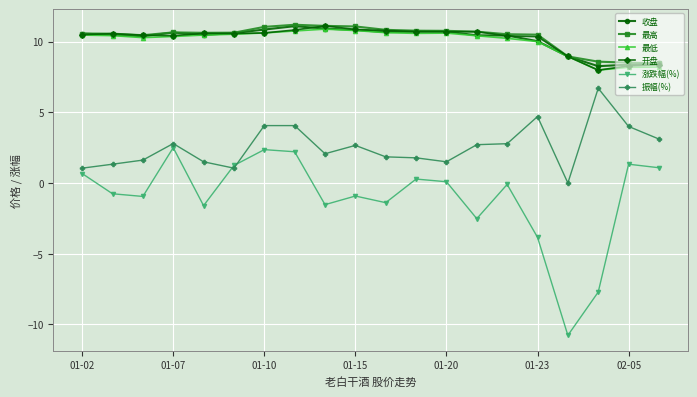

Which series has the largest range (max minus min)?

涨跌幅(%)